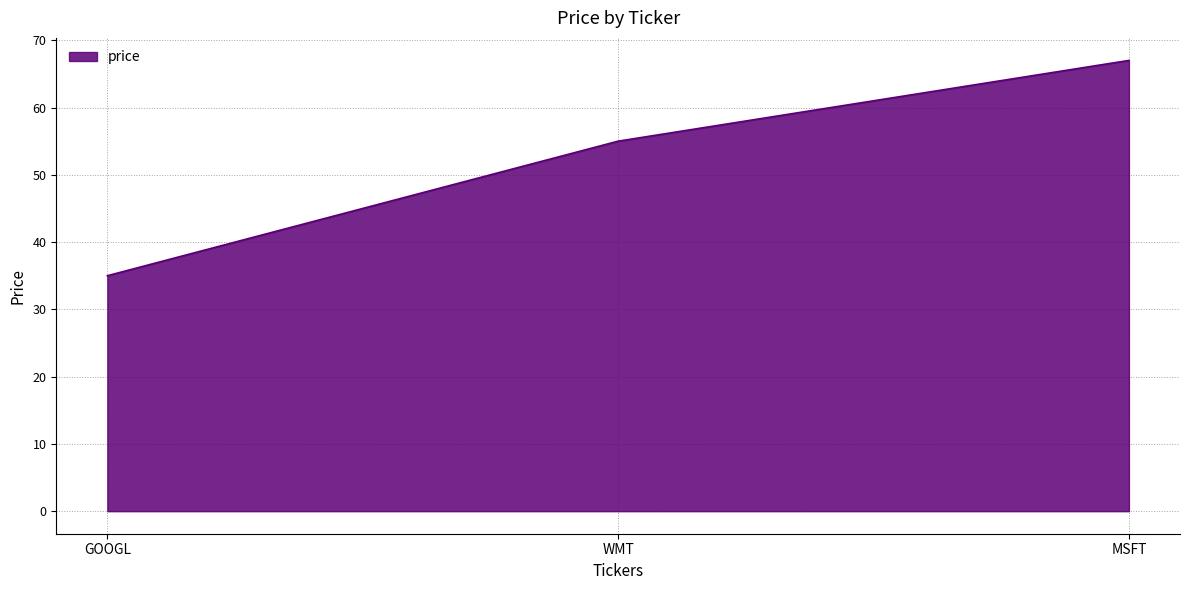

Which has a higher value, GOOGL or WMT?

WMT